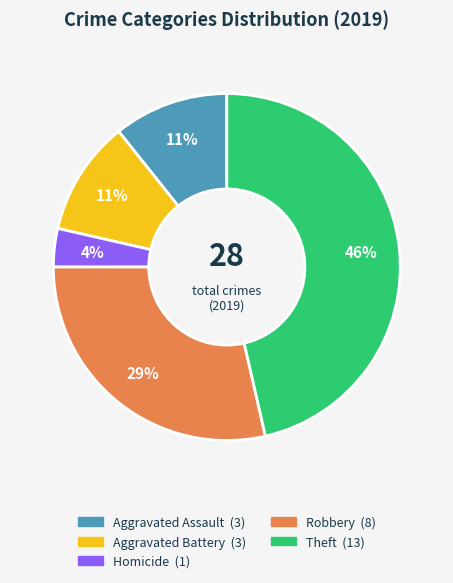

Does any single category account for the majority?

No